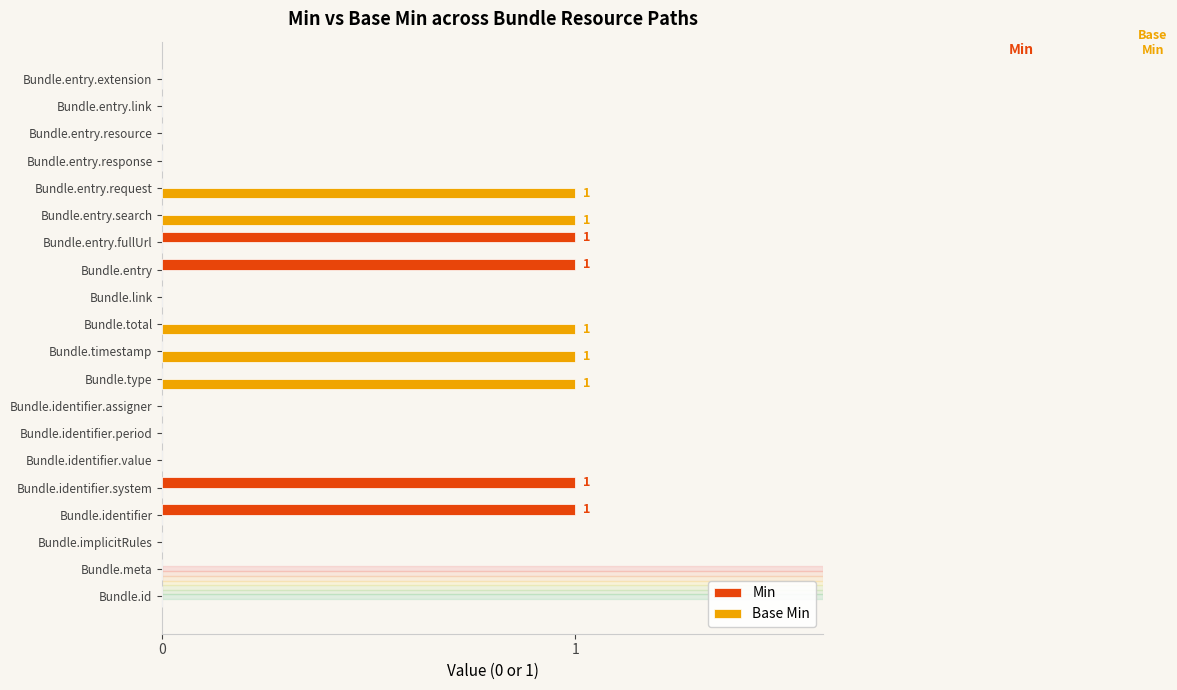

What are all the series names shown in the legend?

Min, Base Min